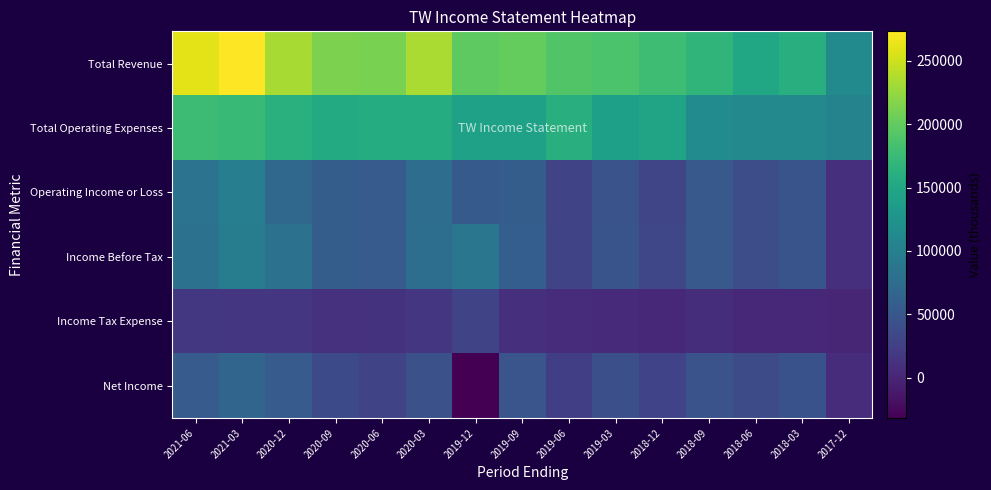

How many series are shown in this chart?

6